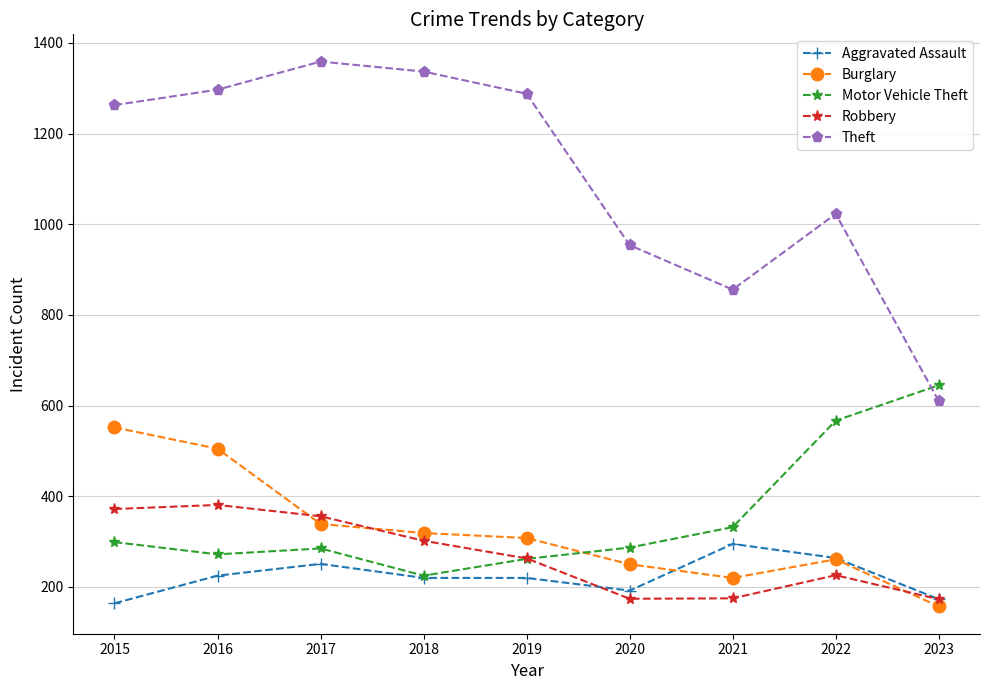

True or false: Robbery and Aggravated Assault cross at least once.

True